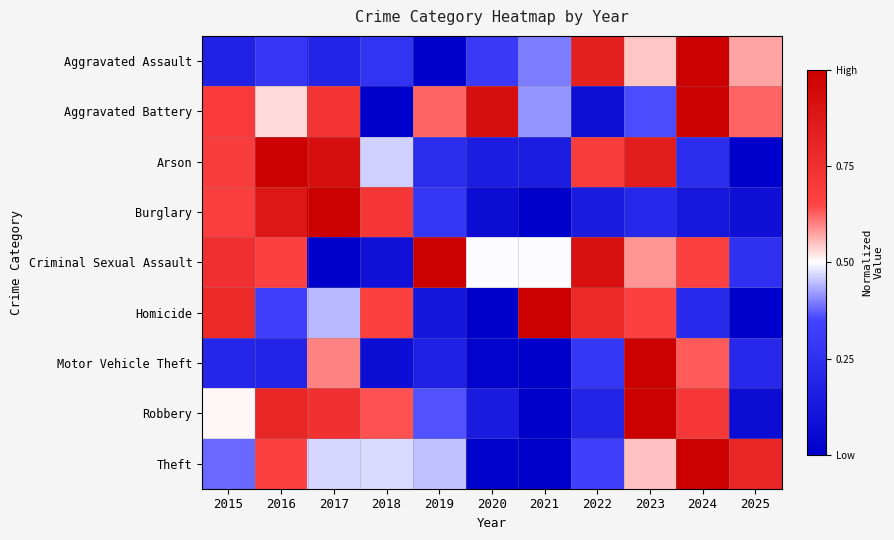

At which category does the chart reach its peak across all series?

2024